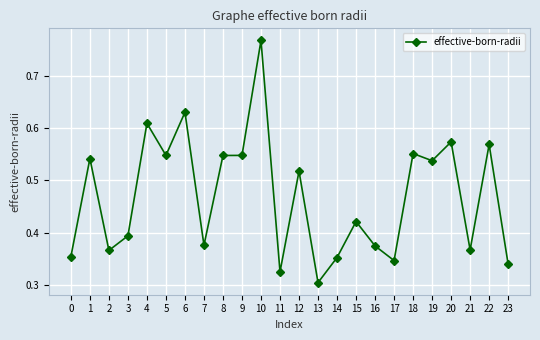

At which category does the chart reach its minimum across all series?

13